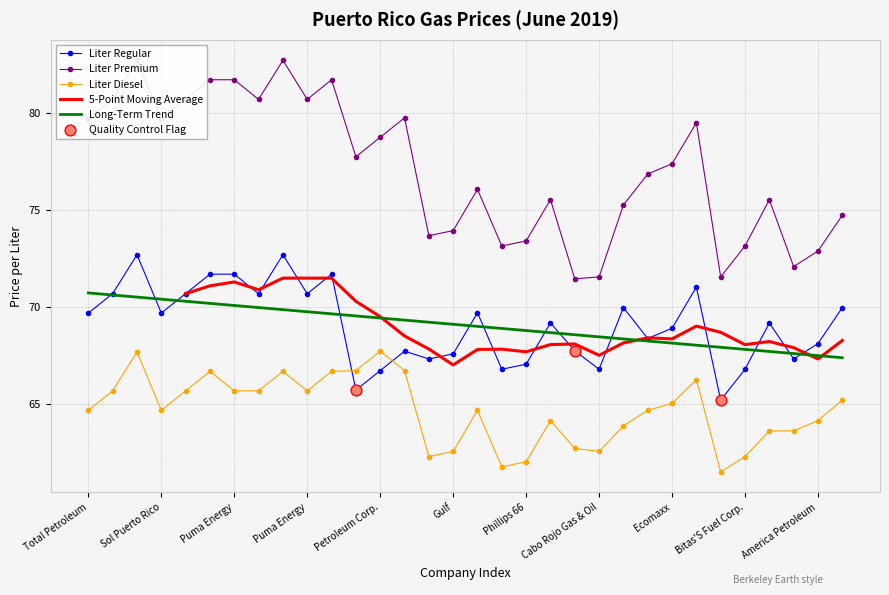

Which series has the largest total across all categories?

liter_premium